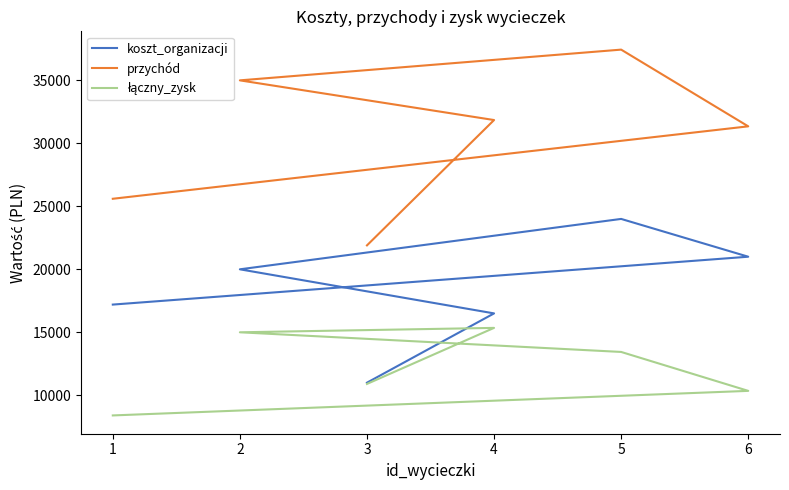

What is the value of the koszt_organizacji point at the 1st from the left?

17200